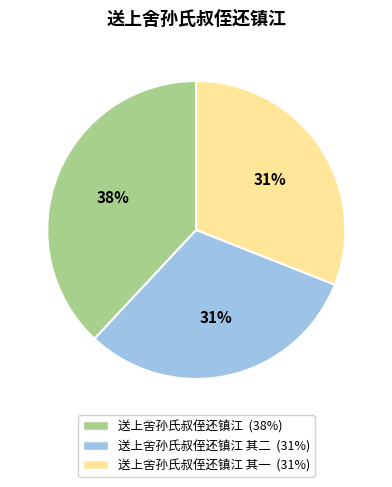

Count the number of slices in the pie.

3